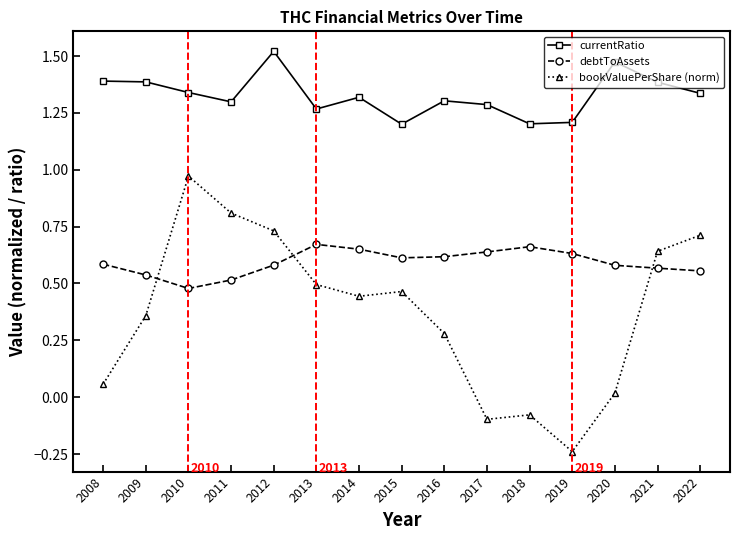

Which series changed the most between 2018 and 2019?

bookValuePerShare (norm)